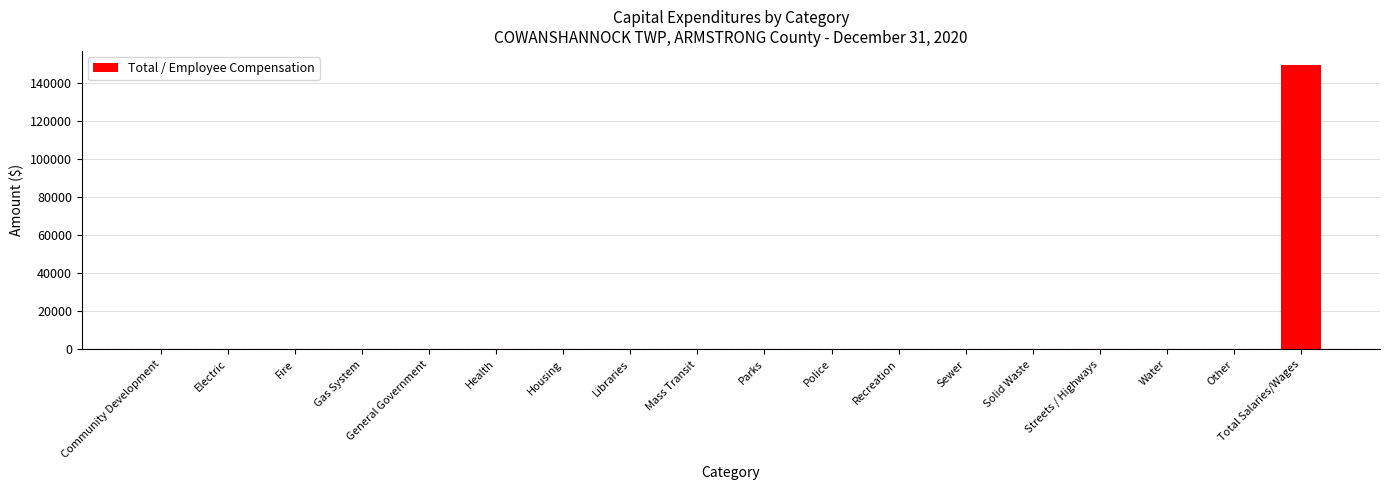

What is the sum of all values?

149111